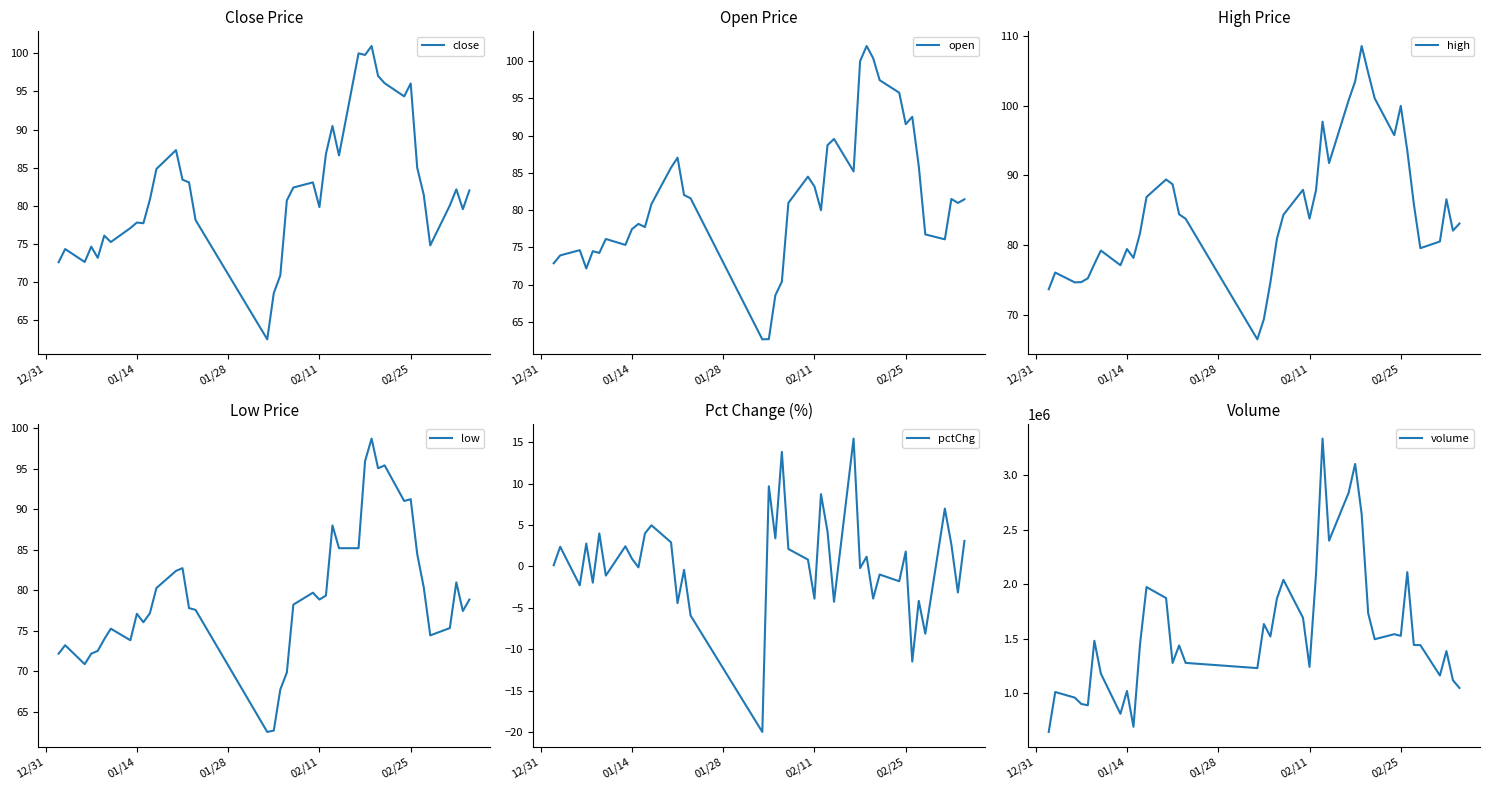

The close series shows 79.8 at 02/11. True or false?

True